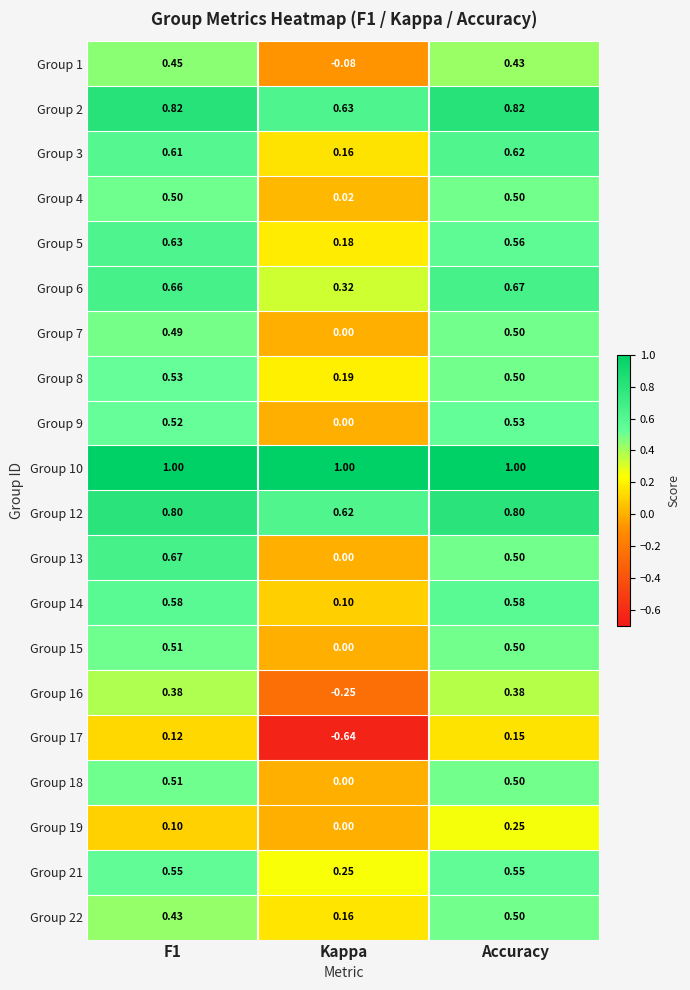

Which series changed the most between Kappa and Accuracy?

Group 17